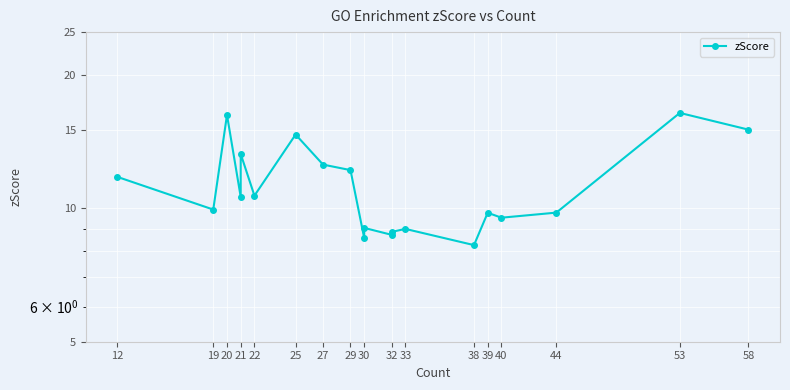

True or false: the data shows 8.6 at 30.

True